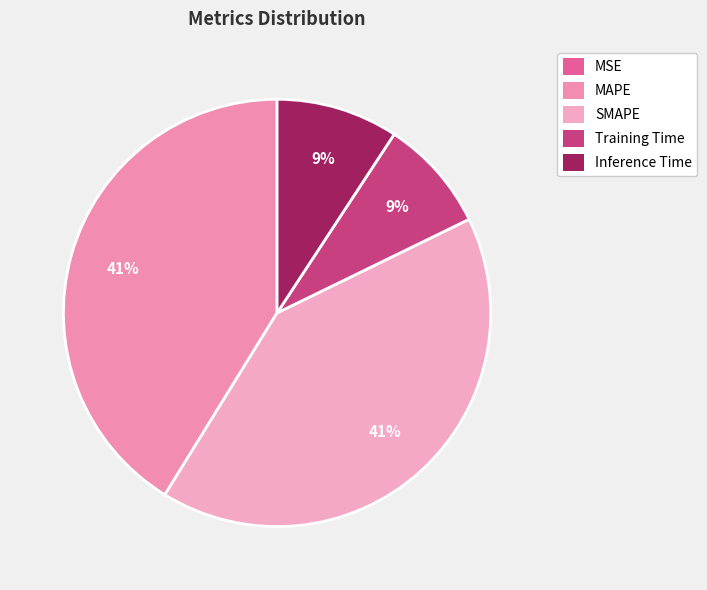

What percentage is the MAPE slice, to the nearest percent?

41%